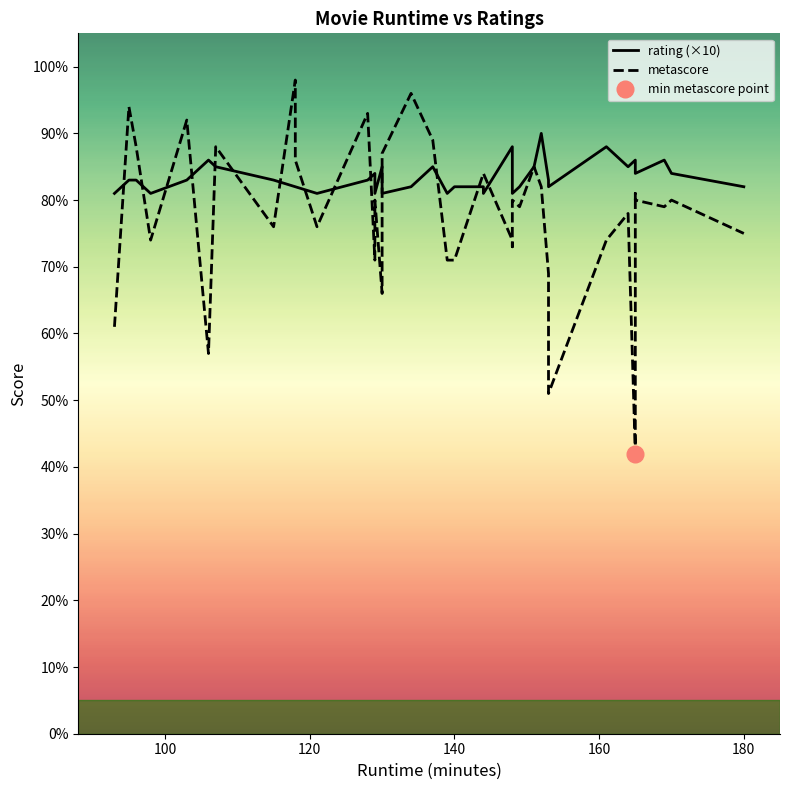

How many data points in rating (×10) are above 83?

15